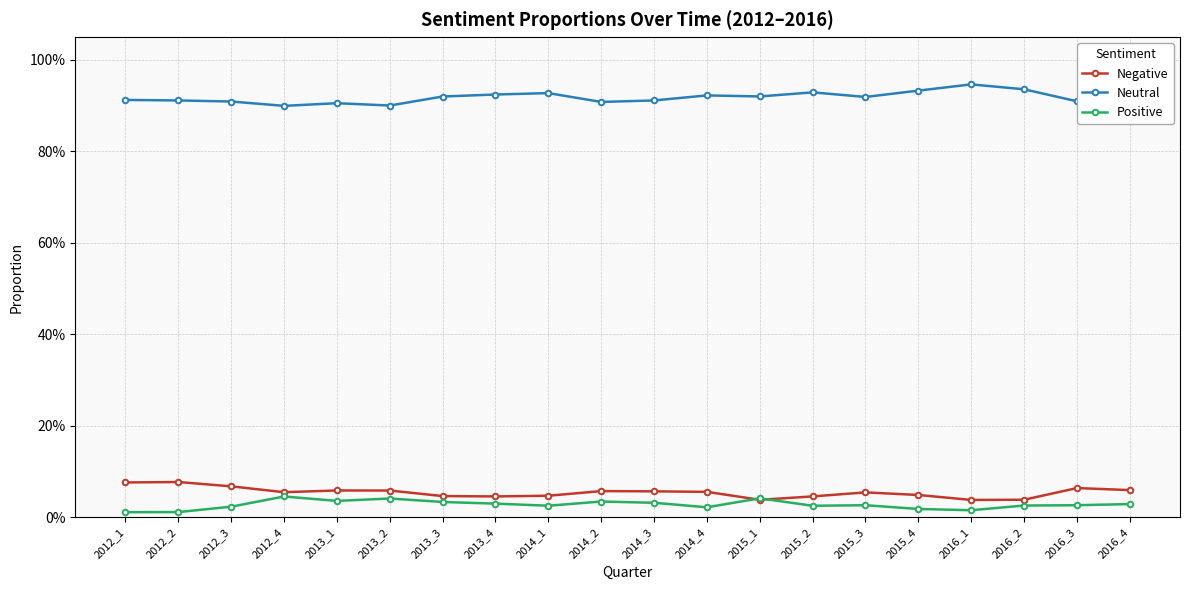

Which series has the largest total across all categories?

Neutral